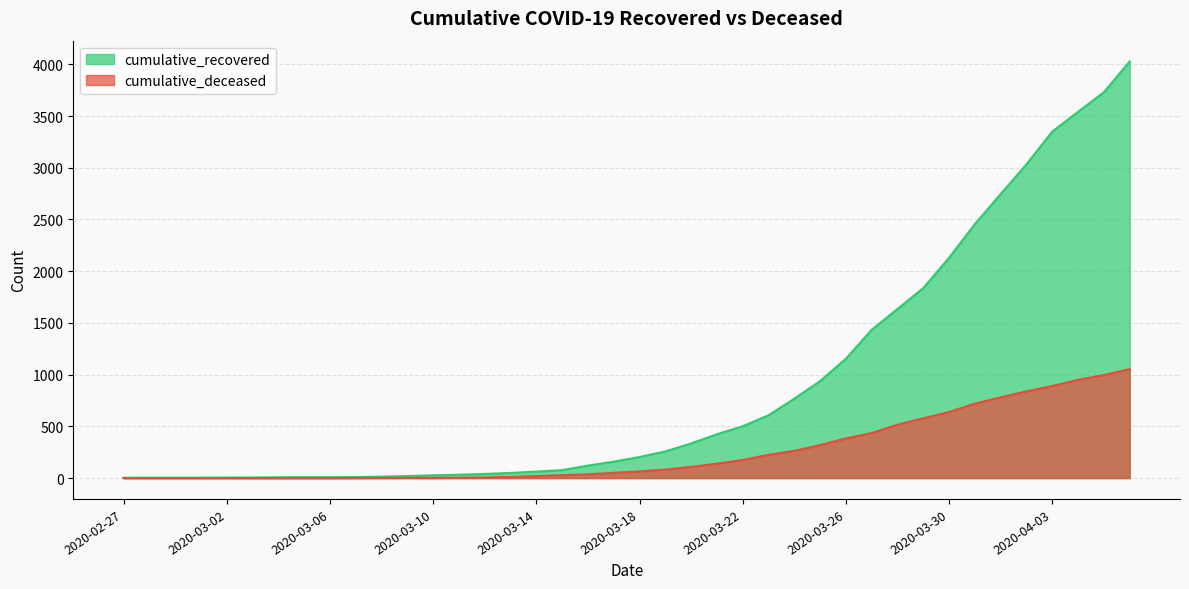

Rank the series by their maximum value, from highest to lowest.

cumulative_recovered, cumulative_deceased